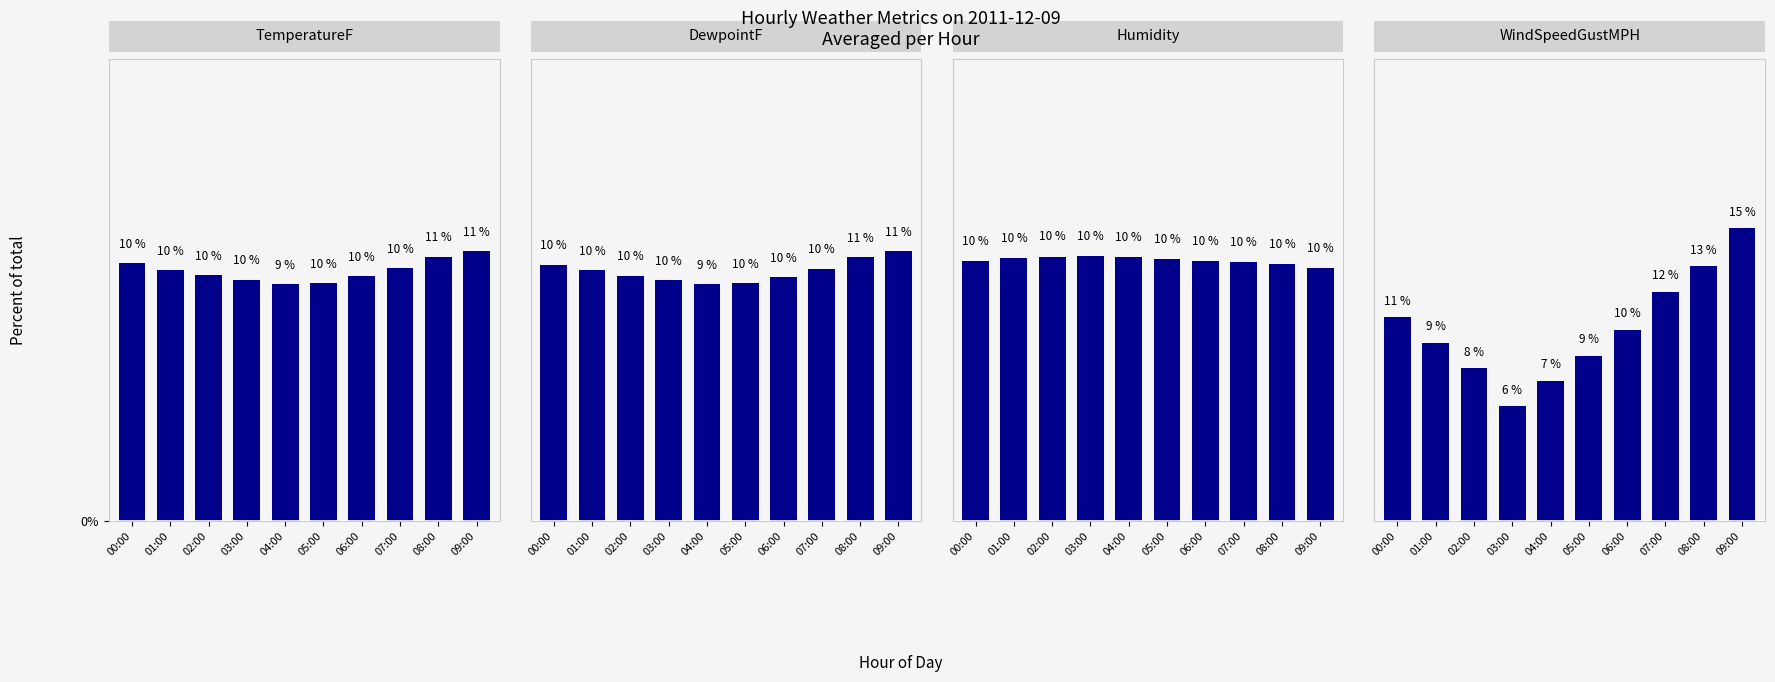

The value of DewpointF at 08:00 is 10.6. True or false?

True